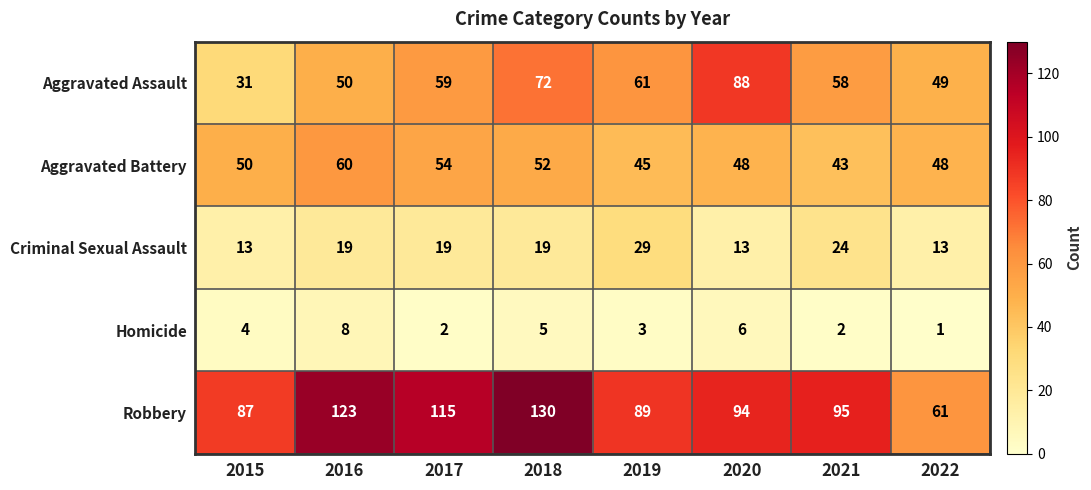

What is the sum of the Aggravated Assault values at 2020 and 2018?

160